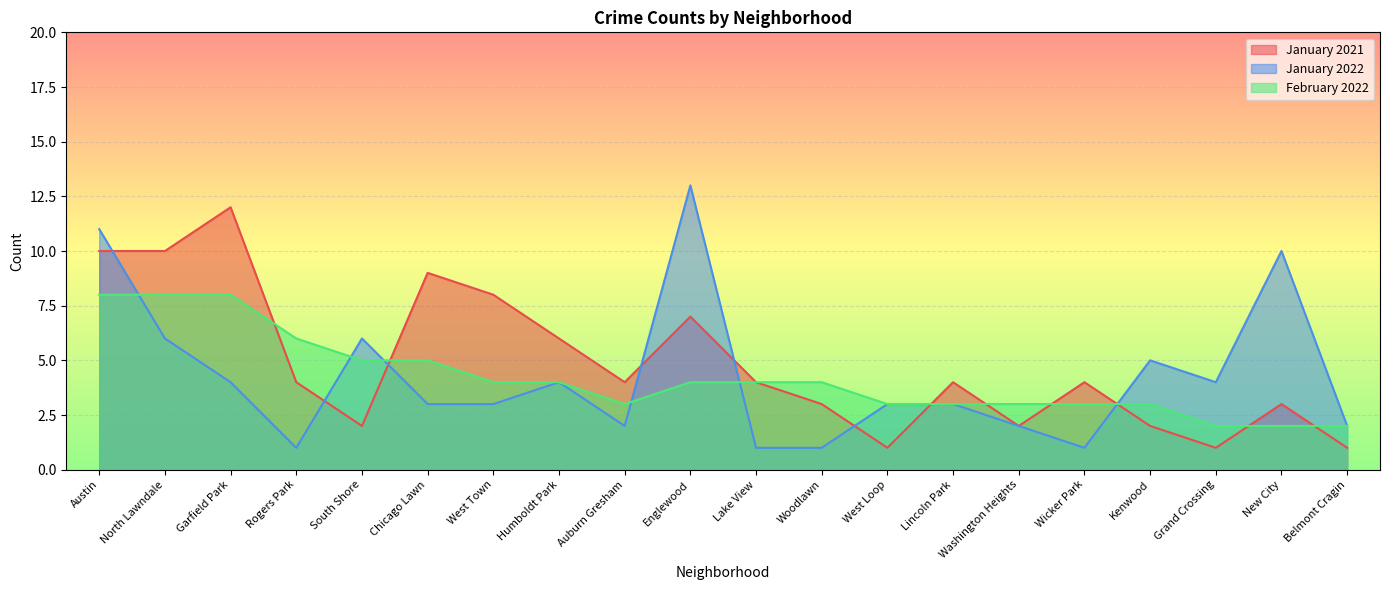

Reading left to right, transcribe all the data shown in this chart.

January 2021: 10	10	12	4	2	9	8	6	4	7	4	3	1	4	2	4	2	1	3	1
January 2022: 11	6	4	1	6	3	3	4	2	13	1	1	3	3	2	1	5	4	10	2
February 2022: 8	8	8	6	5	5	4	4	3	4	4	4	3	3	3	3	3	2	2	2